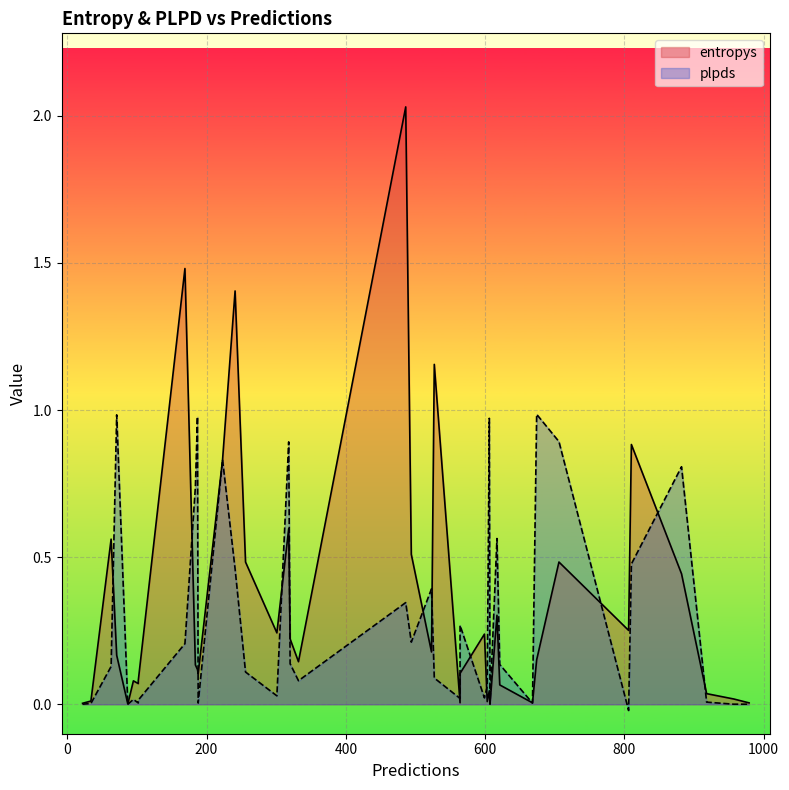

What is the difference between the maximum and minimum values in the plpds series?

1.0